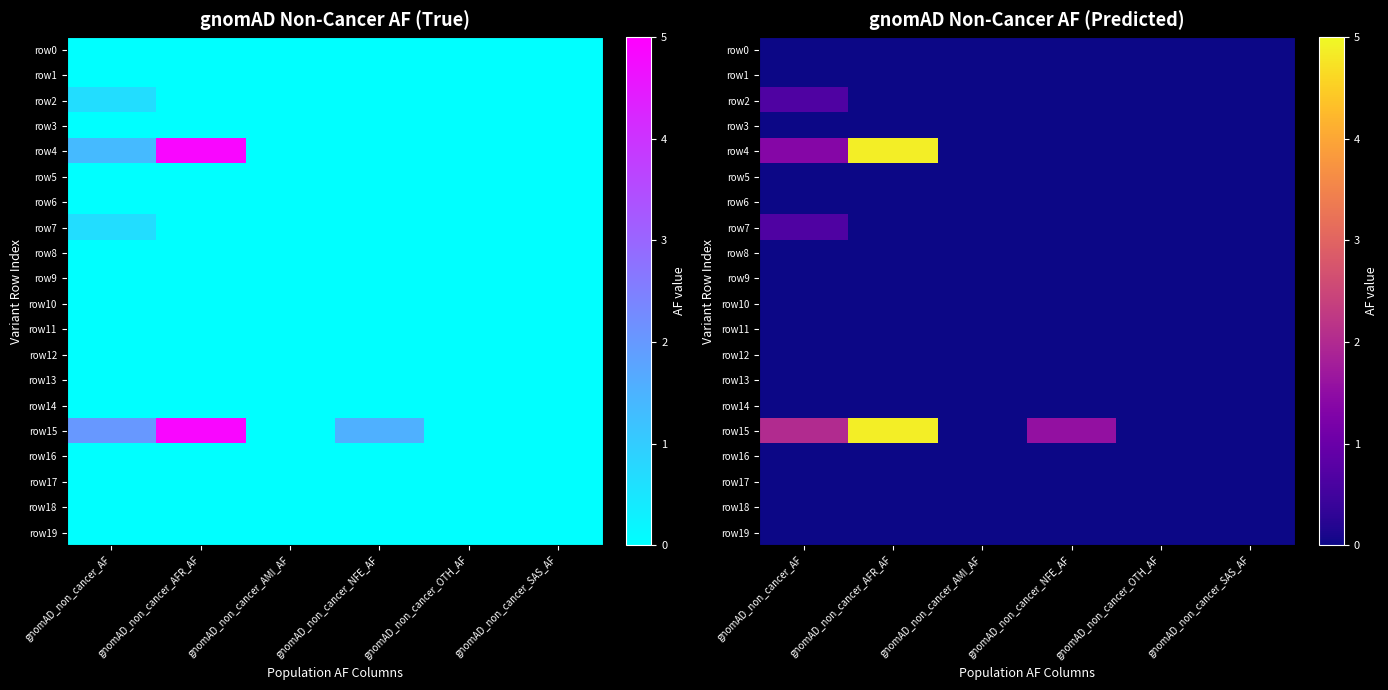

Which category has the highest value across all series?

gnomAD_non_cancer_AFR_AF